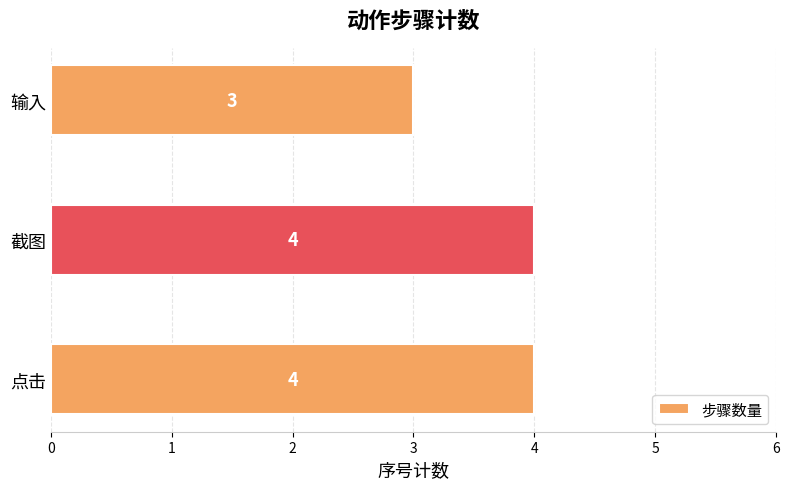

The value at 截图 is 6. True or false?

False